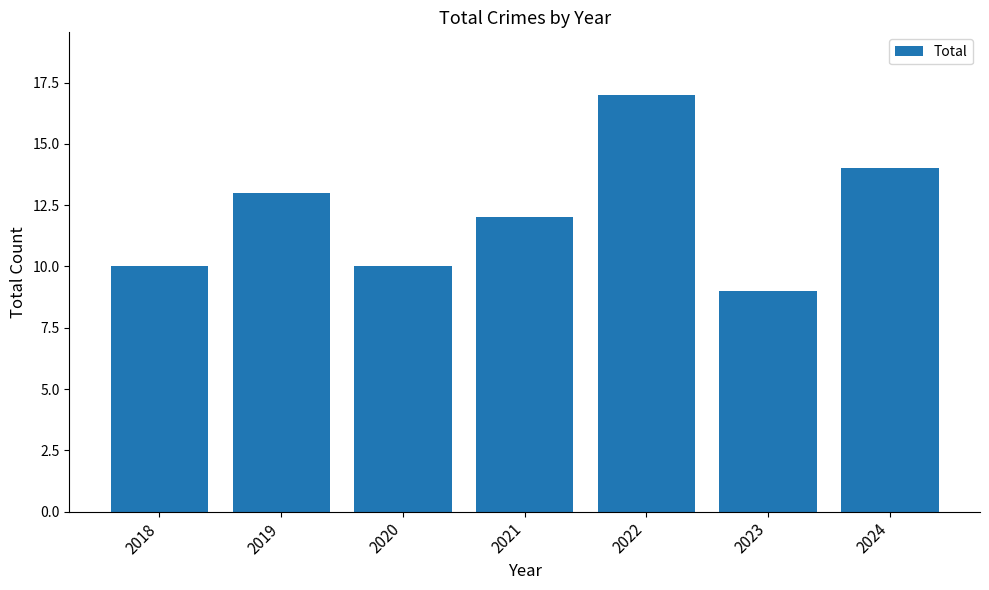

At which label is the value closest to 13?

2019